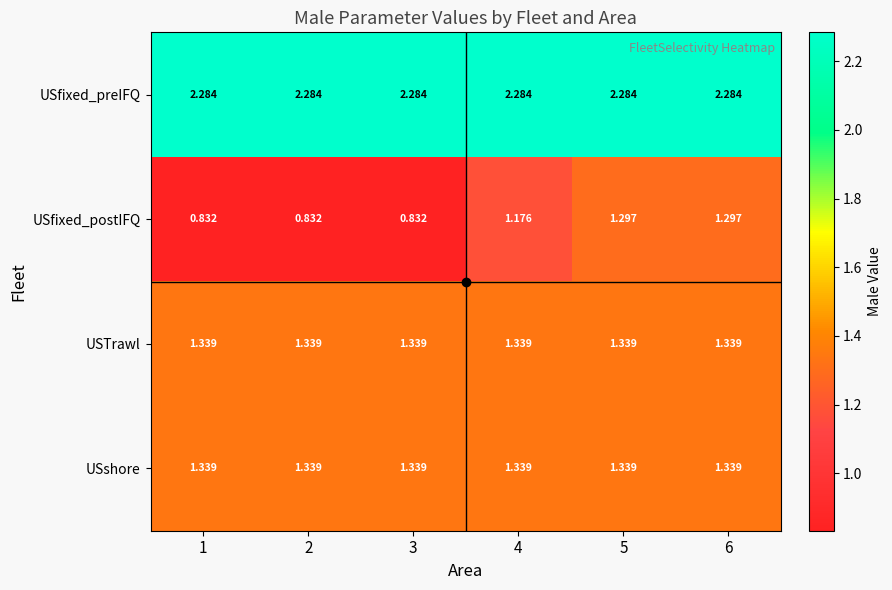

Is the value of USfixed_postIFQ at 2 greater than the value of USfixed_preIFQ at 5?

No